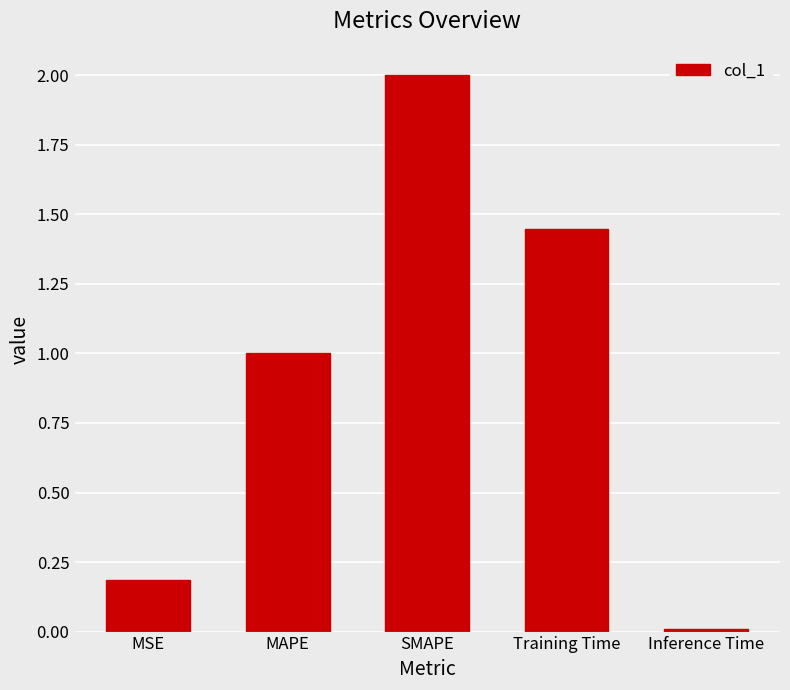

What position from the left is Training Time?

4